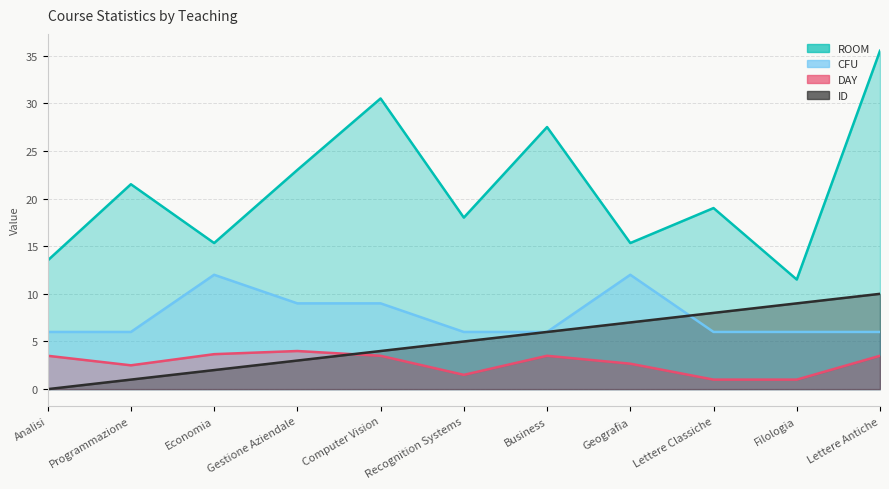

How many lines are shown in the chart?

4